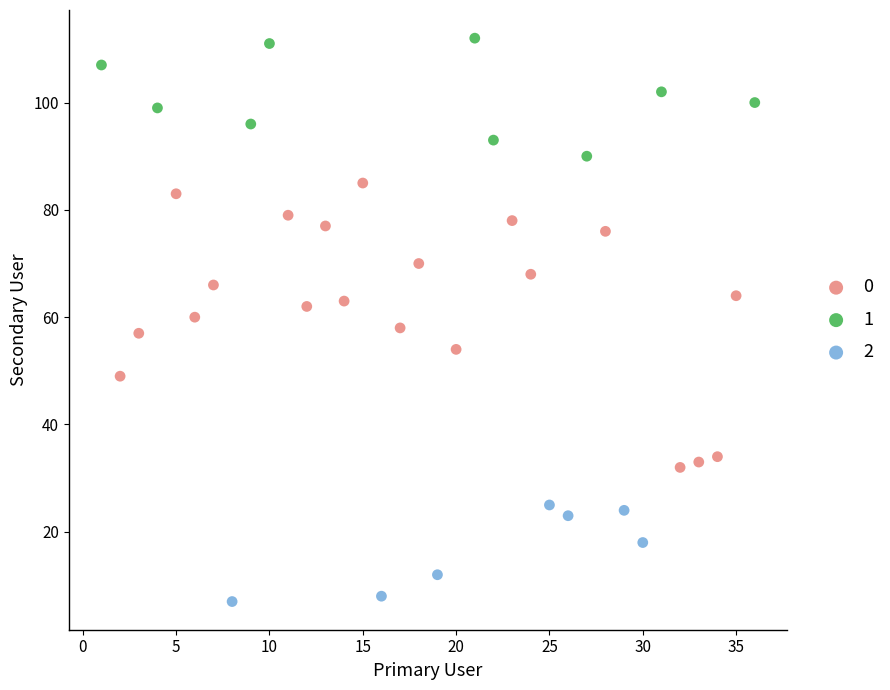

Which series has the largest Y range (max minus min)?

0